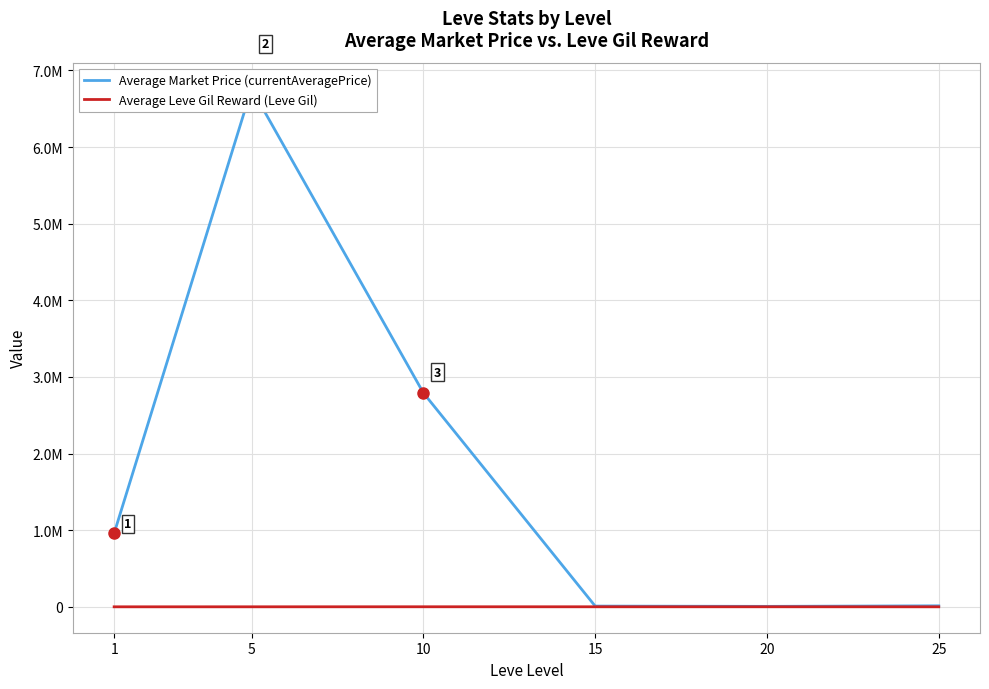

What is the difference between the Average Market Price (currentAveragePrice) values at 1 and 10?

1832936.5